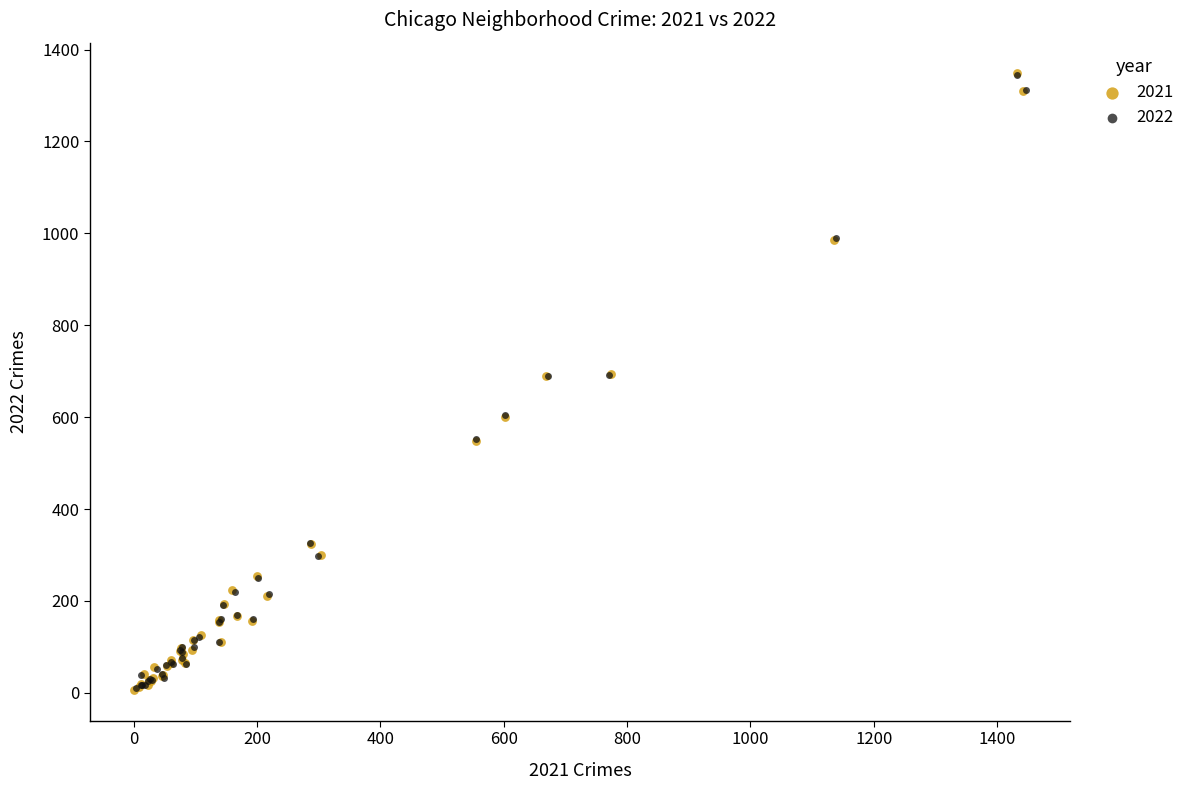

Which series has the widest spread of Y values?

2021